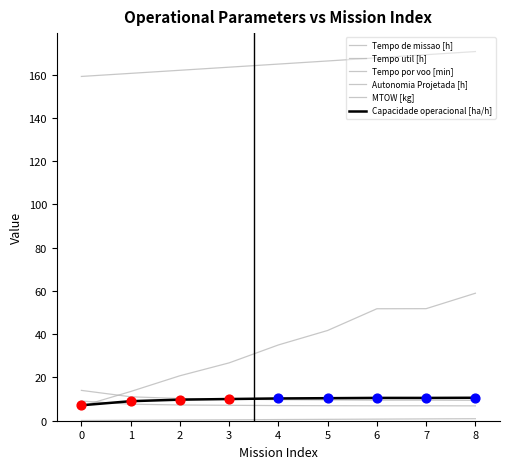

Which series has the largest total across all categories?

MTOW [kg]